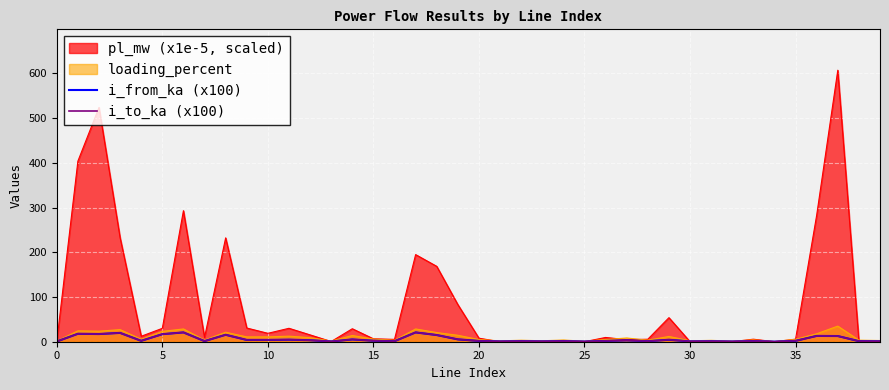

Which series has the largest total across all categories?

pl_mw (x1e-5, scaled)